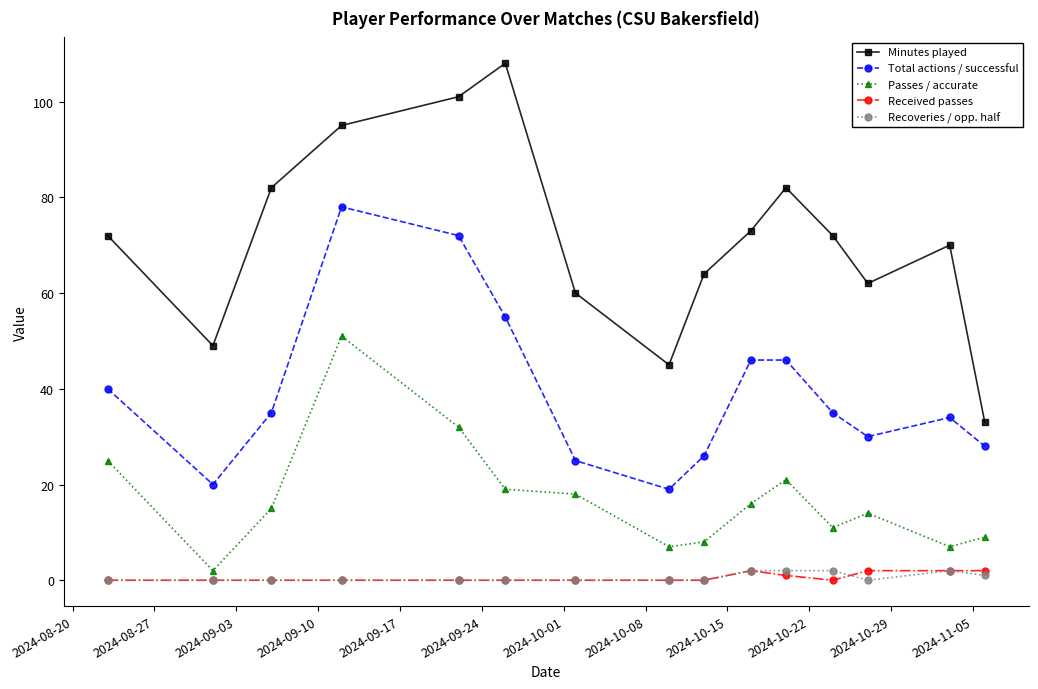

Which series has the largest total across all categories?

Minutes played